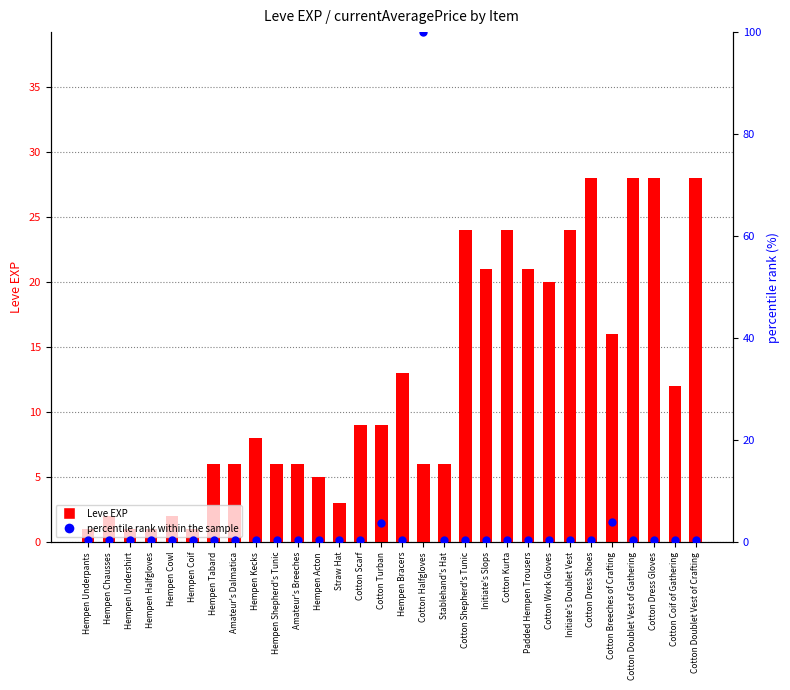

Which series contains the highest Y value?

percentile rank within the sample